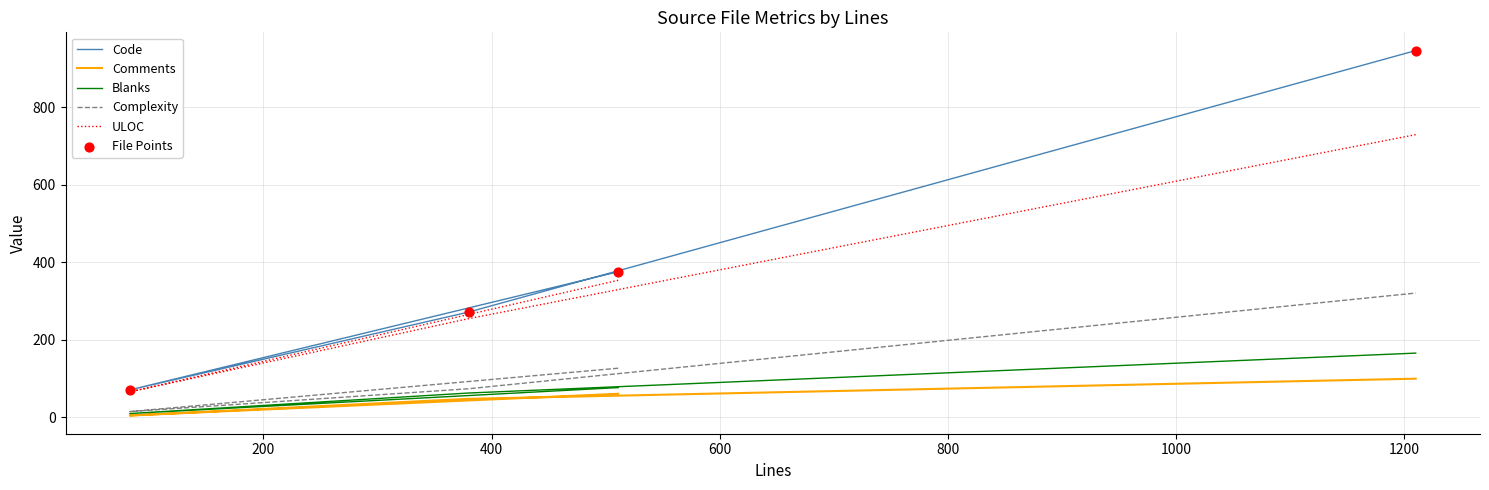

Which series contains the lowest Y value?

Comments